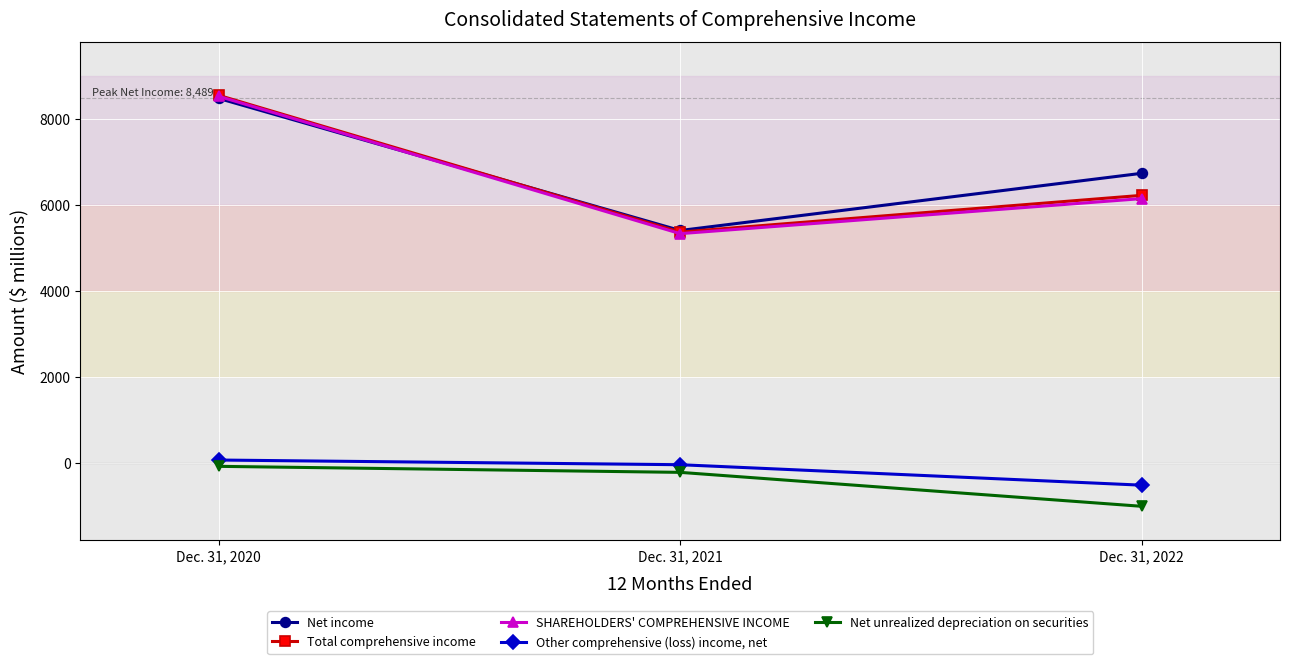

Rank the categories by Other comprehensive (loss) income, net value from highest to lowest.

Dec. 31, 2020, Dec. 31, 2021, Dec. 31, 2022